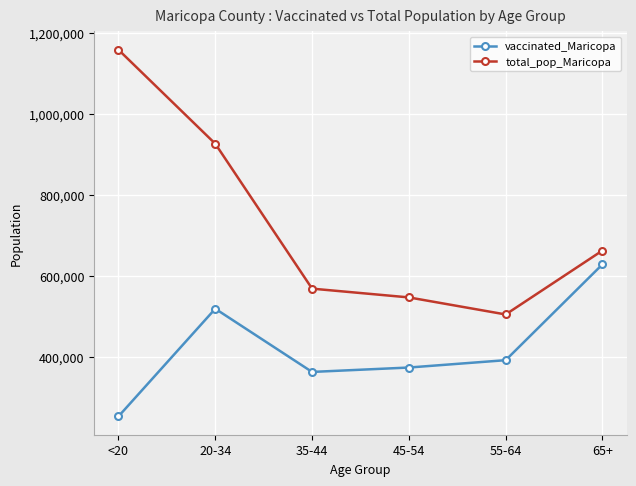

What is the greatest value displayed?

1158094